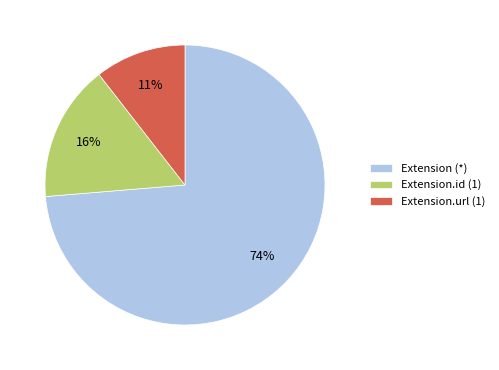

What is the ratio of the value at Extension.url (1) to the value at Extension.id (1)?

0.7